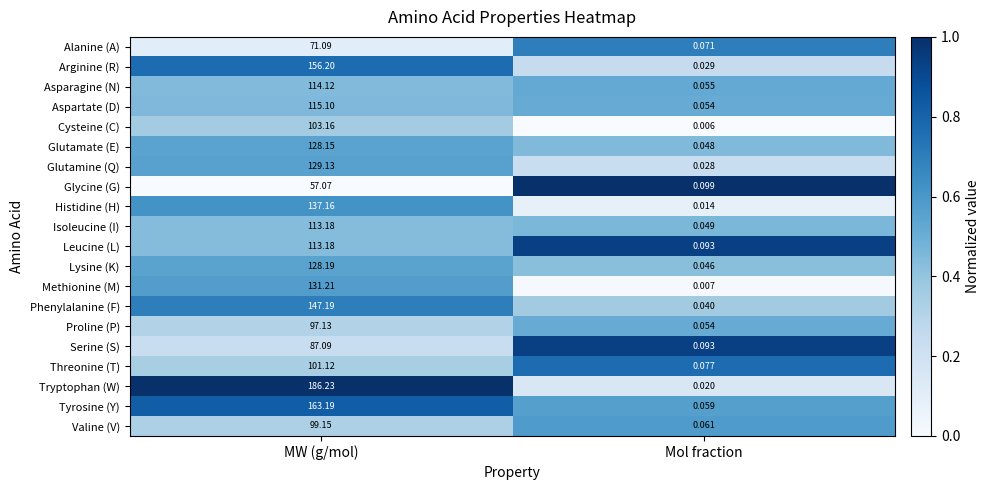

Where does the Glycine (G) series first go above 57?

MW (g/mol)